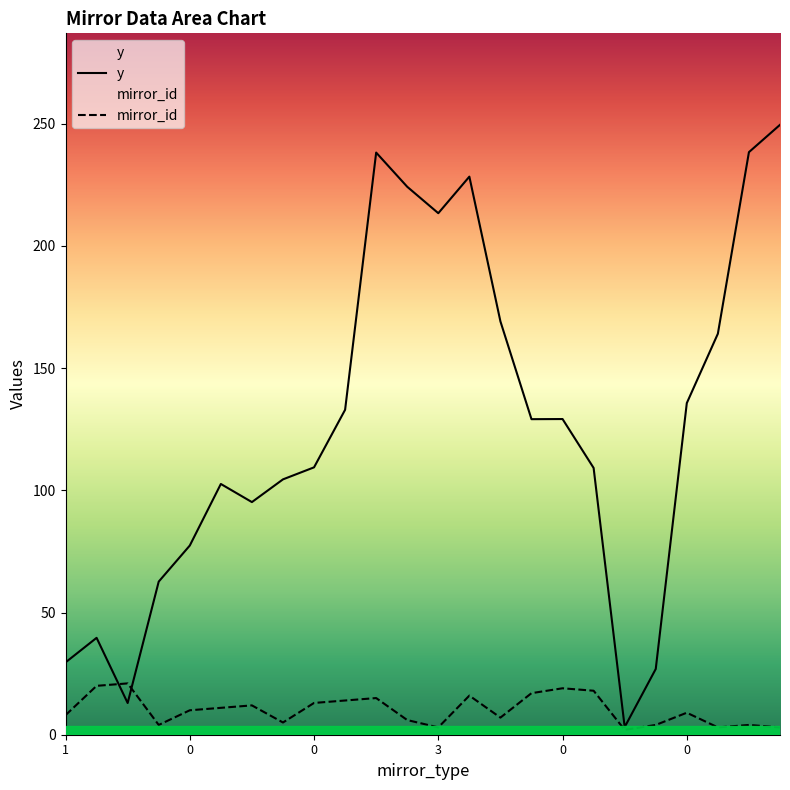

At 9, list the series in order from smallest to largest.

mirror_id, y